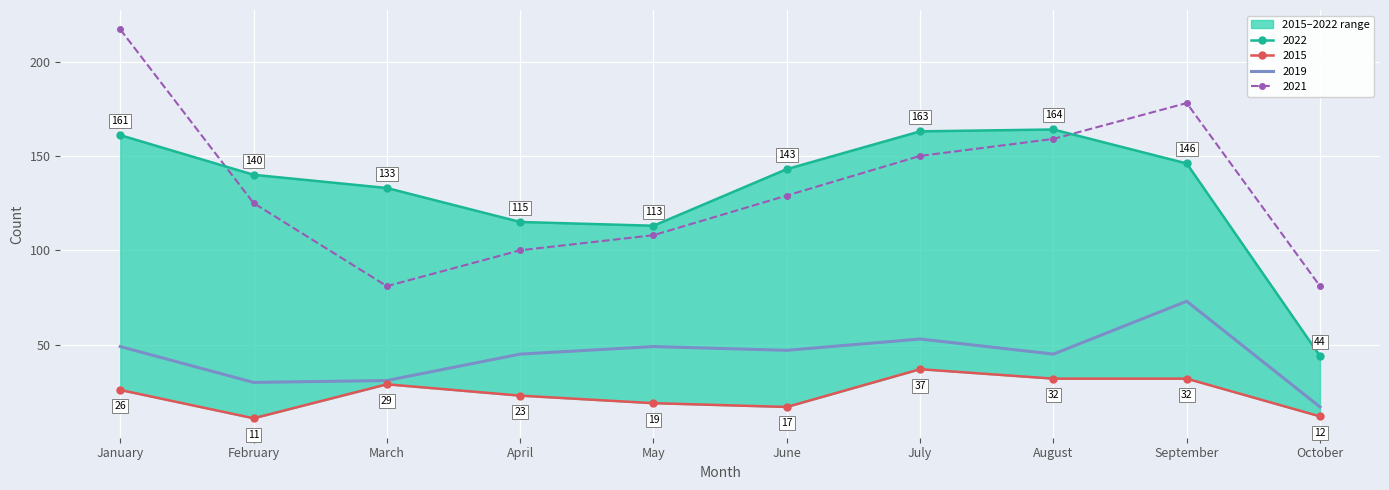

What is the greatest value displayed?

217